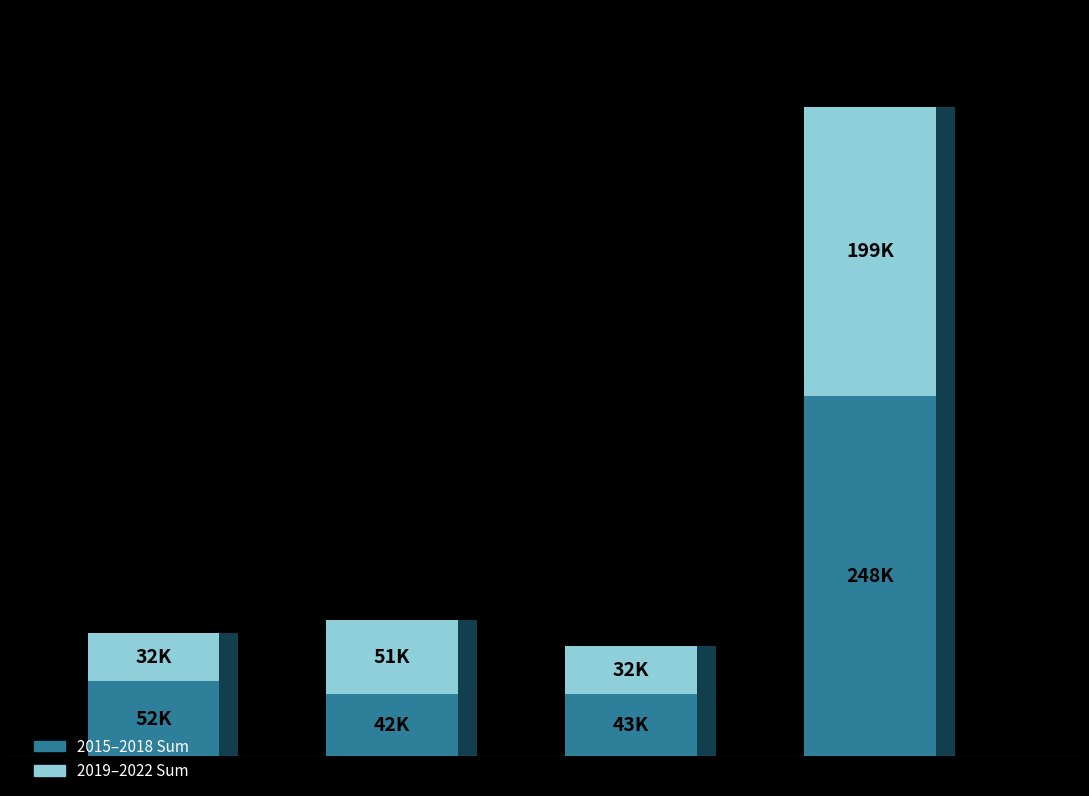

Rank the series at 0.0 from lowest to highest value.

2019–2022 Sum, 2015–2018 Sum